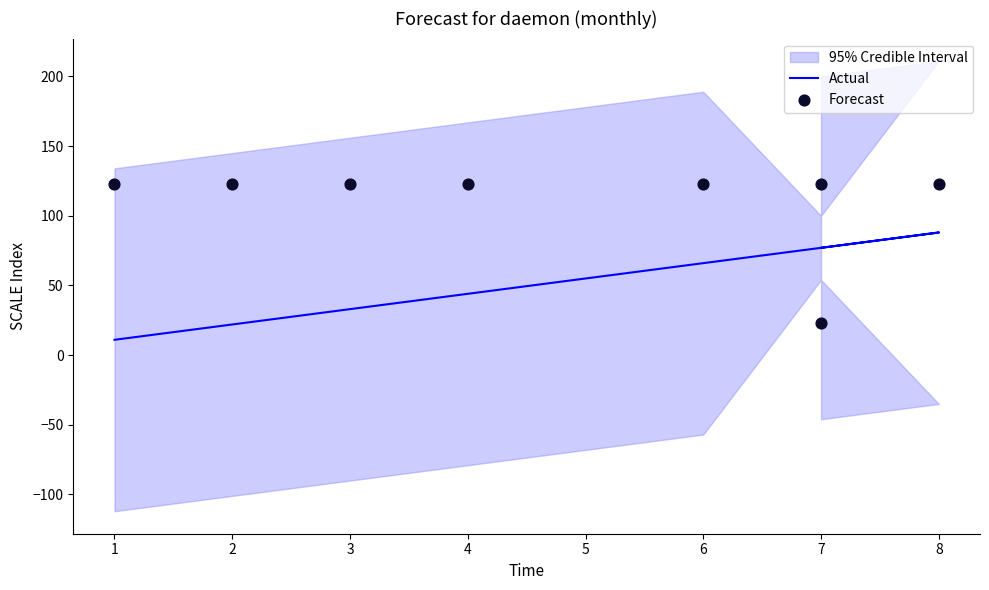

Which series contains the lowest Y value?

Actual